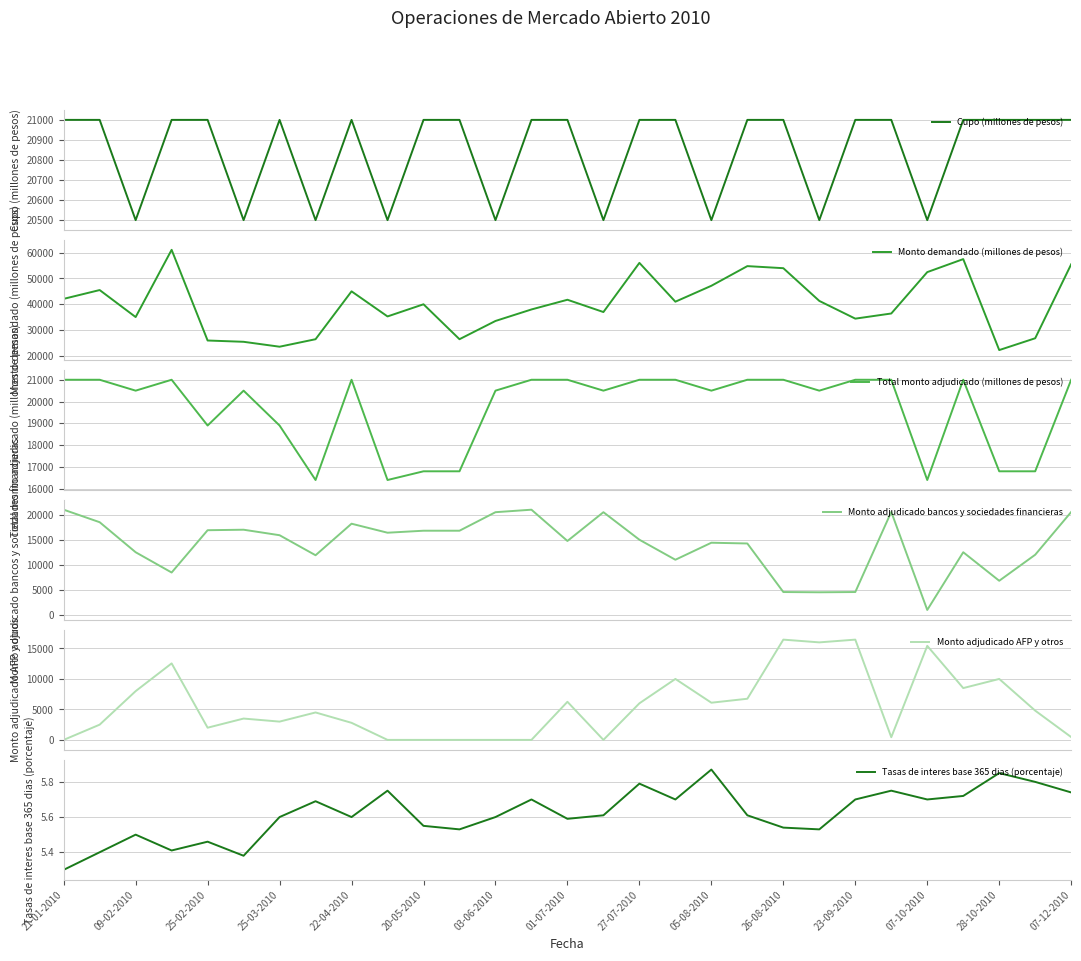

What is the minimum value for Cupo (millones de pesos)?

20500